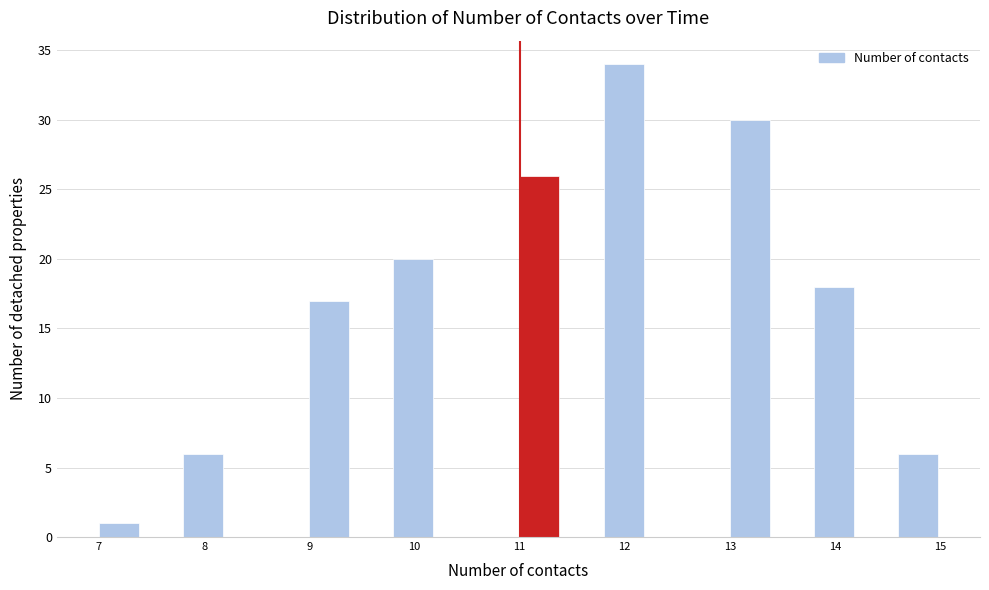

Reading left to right, list every bar in this chart as the range it spans on the x-axis followed by its height. The values are not printed on the chart, so give them approximately, as read against the axis.

7.0 to 7.4: 1
7.4 to 7.8: 0
7.8 to 8.2: 6
8.2 to 8.6: 0
8.6 to 9.0: 0
9.0 to 9.4: 17
9.4 to 9.8: 0
9.8 to 10.2: 20
10.2 to 10.6: 0
10.6 to 11.0: 0
11.0 to 11.4: 26
11.4 to 11.8: 0
11.8 to 12.2: 34
12.2 to 12.6: 0
12.6 to 13.0: 0
13.0 to 13.4: 30
13.4 to 13.8: 0
13.8 to 14.2: 18
14.2 to 14.6: 0
14.6 to 15.0: 6